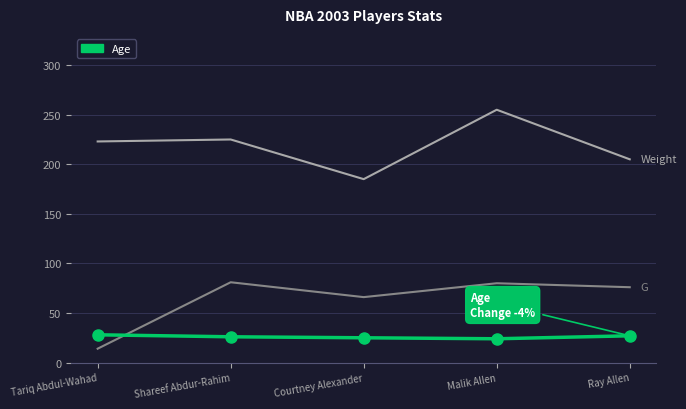

What is the total value across all series at Tariq Abdul-Wahad?

265